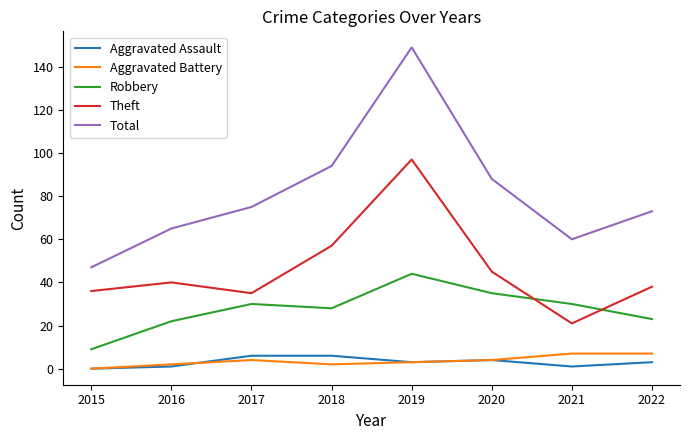

Which category has the highest value across all series?

2019